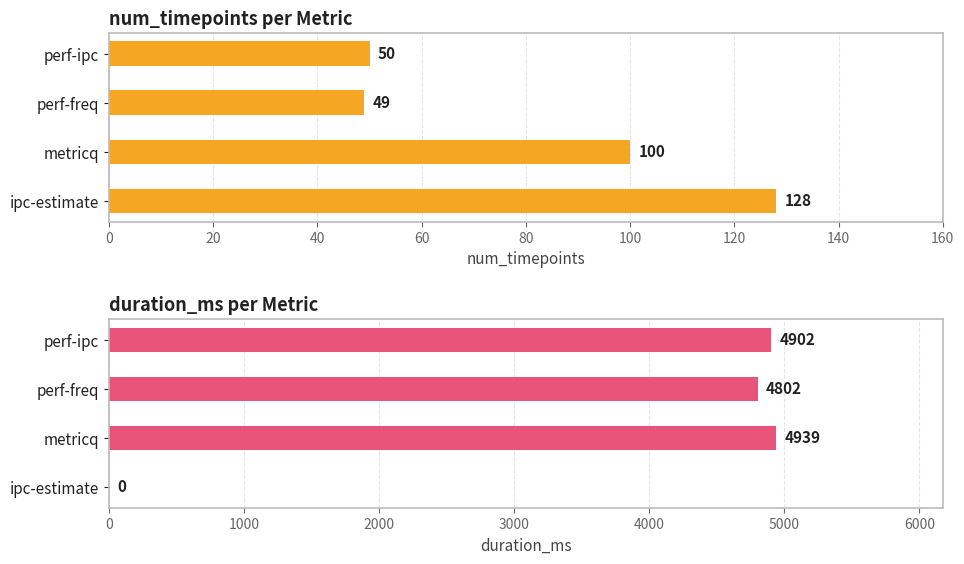

Is it true that duration_ms equals 7094 at metricq?

False